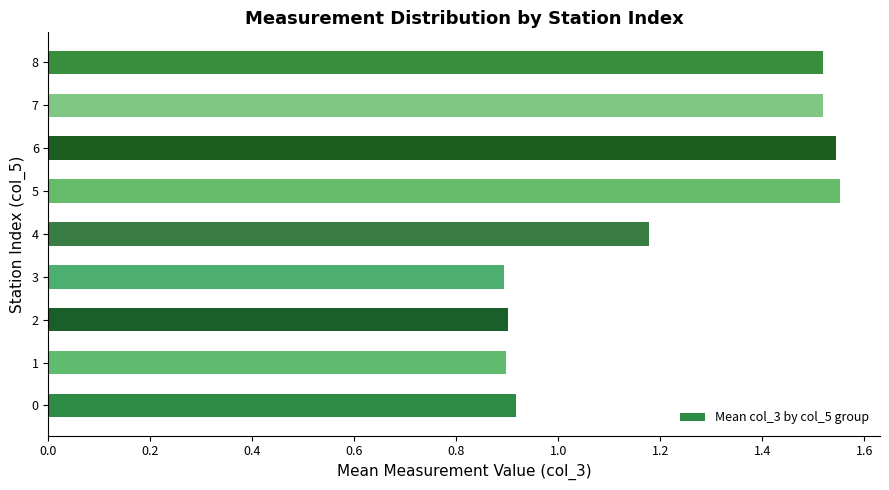

The value at 6 is 0.7. True or false?

False